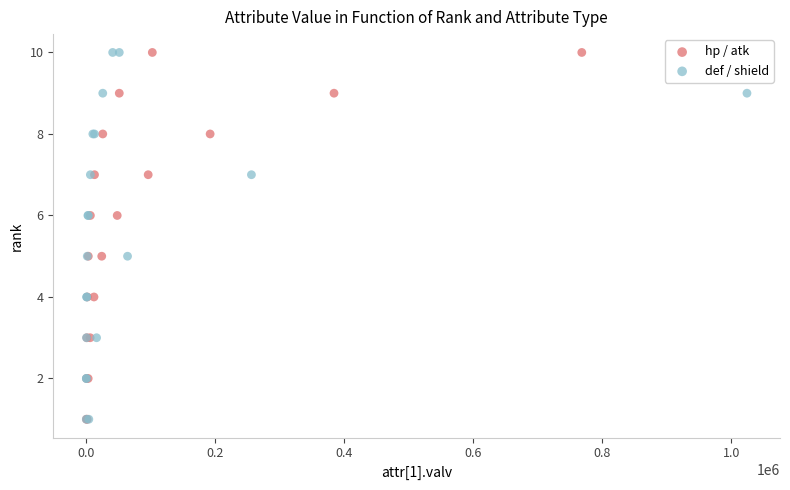

What are all the series names shown in the legend?

hp / atk, def / shield